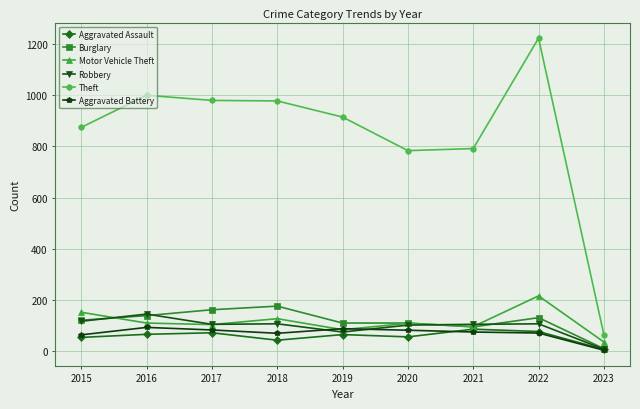

What is the difference between the Aggravated Battery values at 2017 and 2018?

13